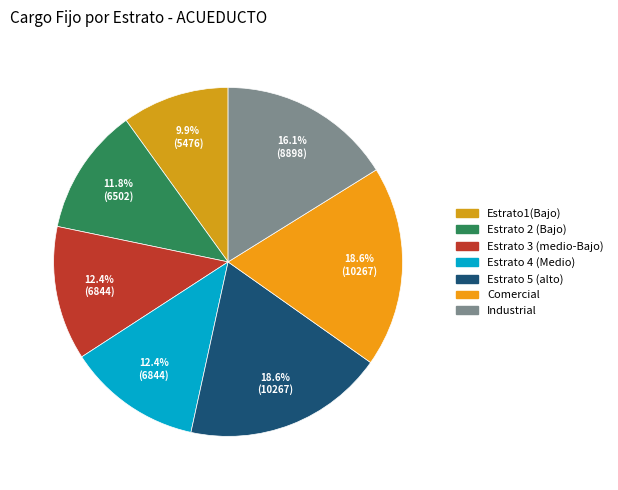

How many slices are in this pie chart?

7